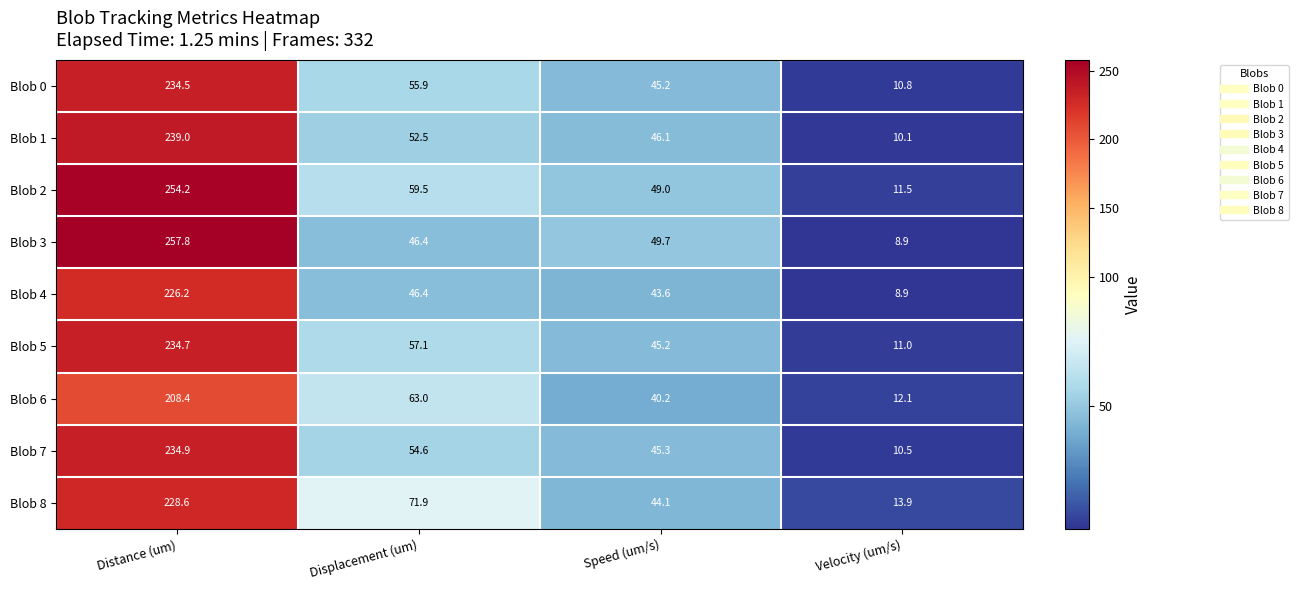

Rank the series at Distance (um) from highest to lowest value.

Blob 3, Blob 2, Blob 1, Blob 7, Blob 5, Blob 0, Blob 8, Blob 4, Blob 6